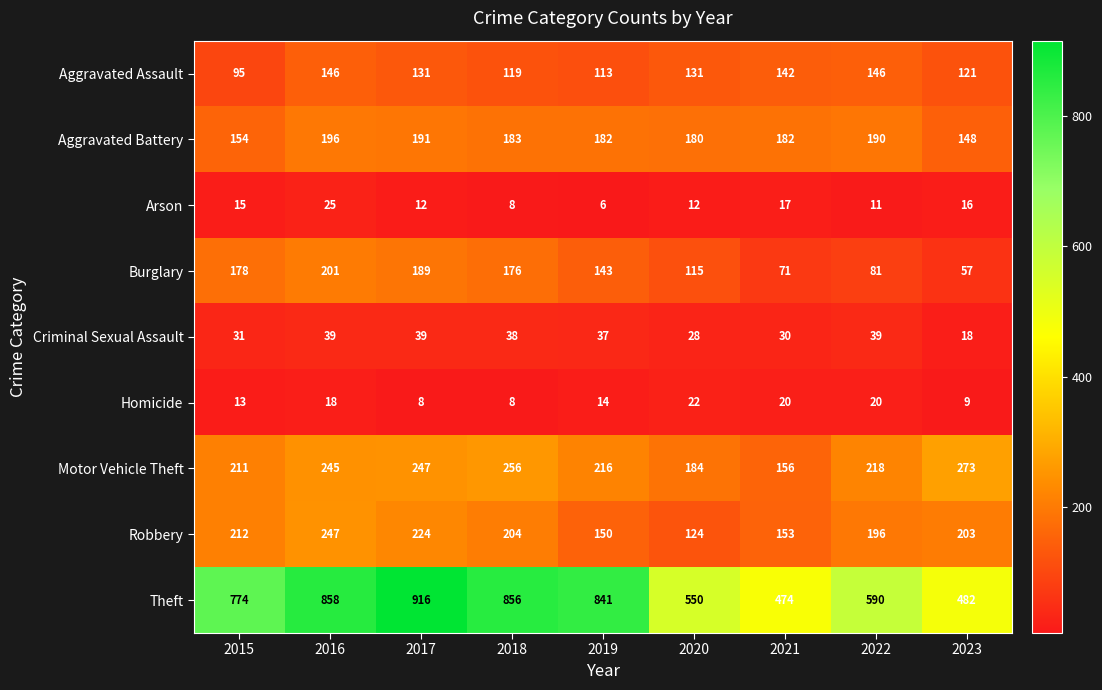

How many data points in Robbery are less than 203?

4